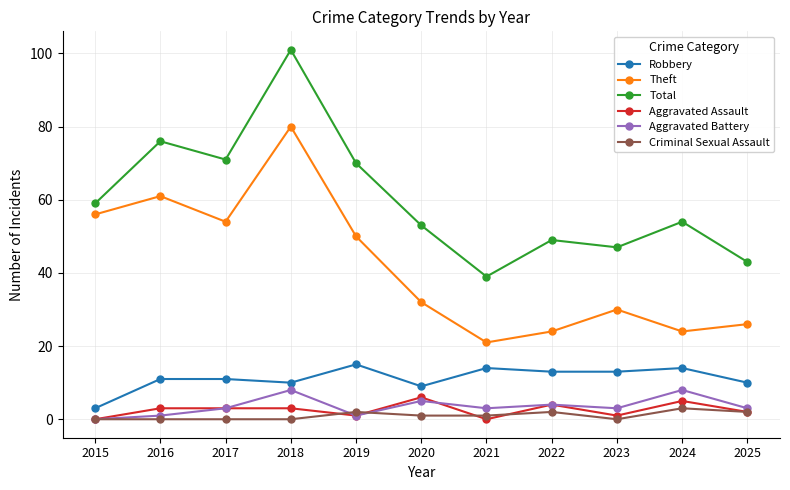

How many series are shown in this chart?

6